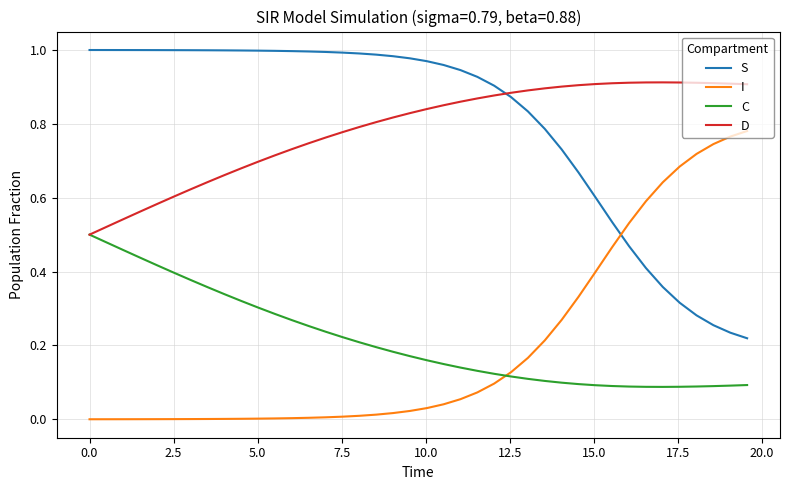

List the series in order of their peak value, lowest first.

C, I, D, S